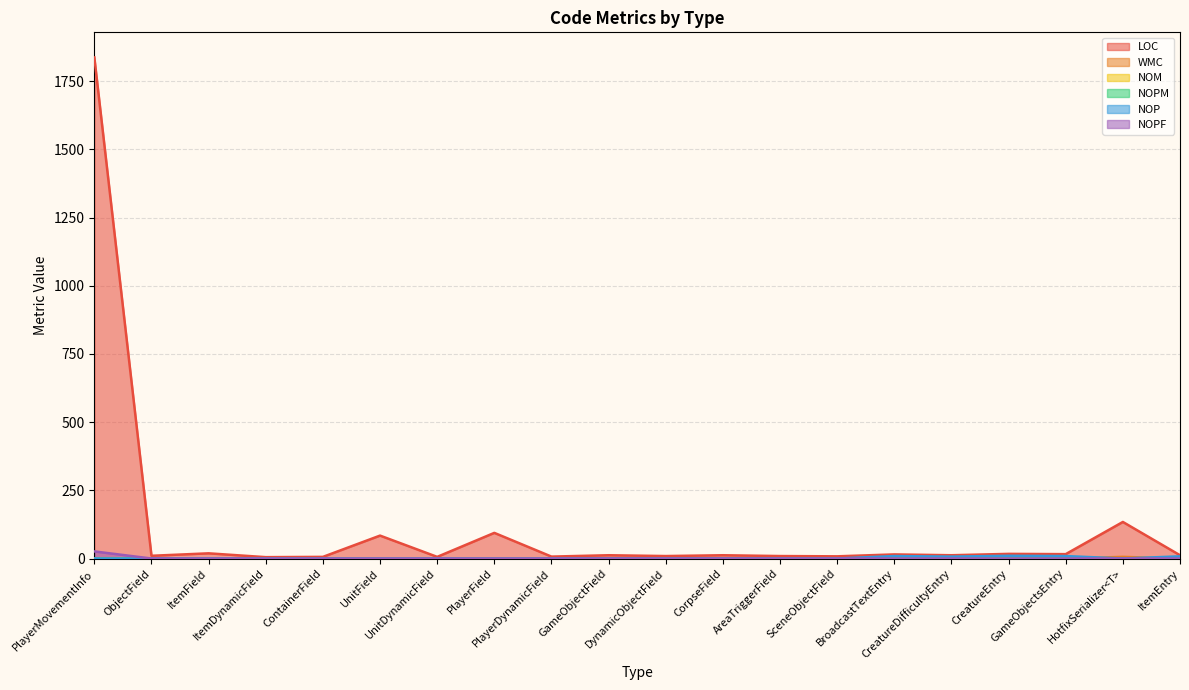

What is the label of the 10th point from the right?

DynamicObjectField